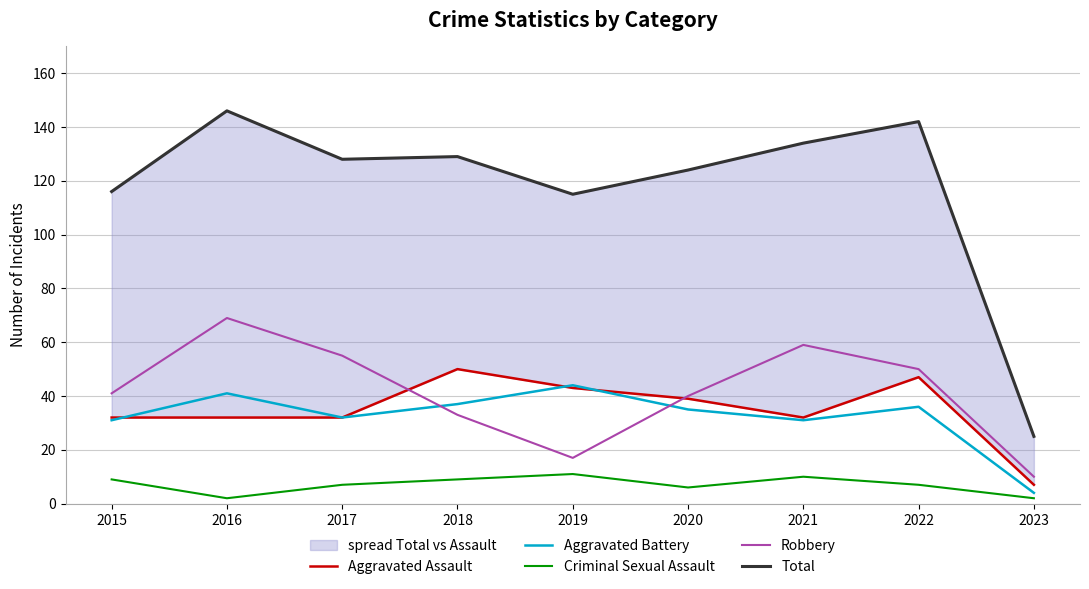

At which category does the chart reach its peak across all series?

2016